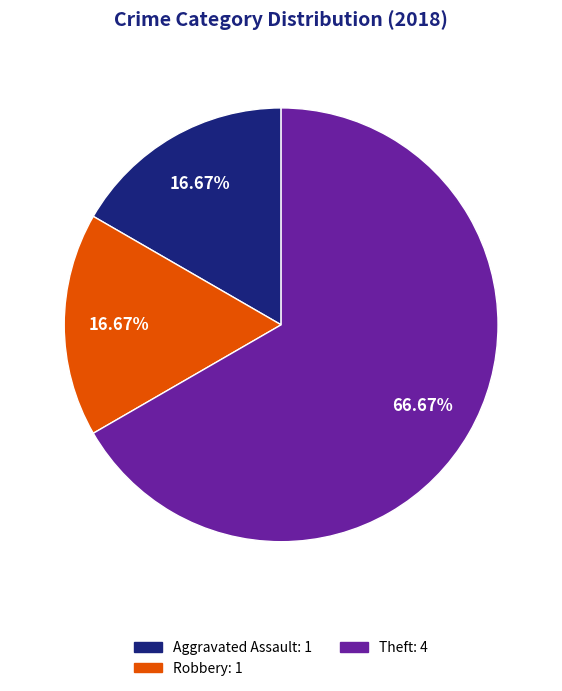

To the nearest percent, what is the difference between the largest and smallest slice percentages?

50%